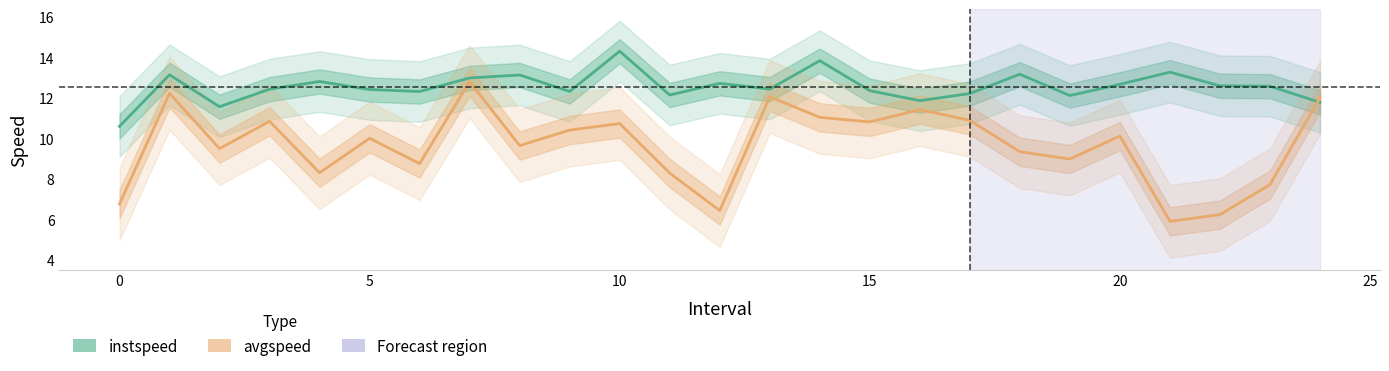

What is the difference between the maximum and second lowest values in the avgspeed series?

6.6